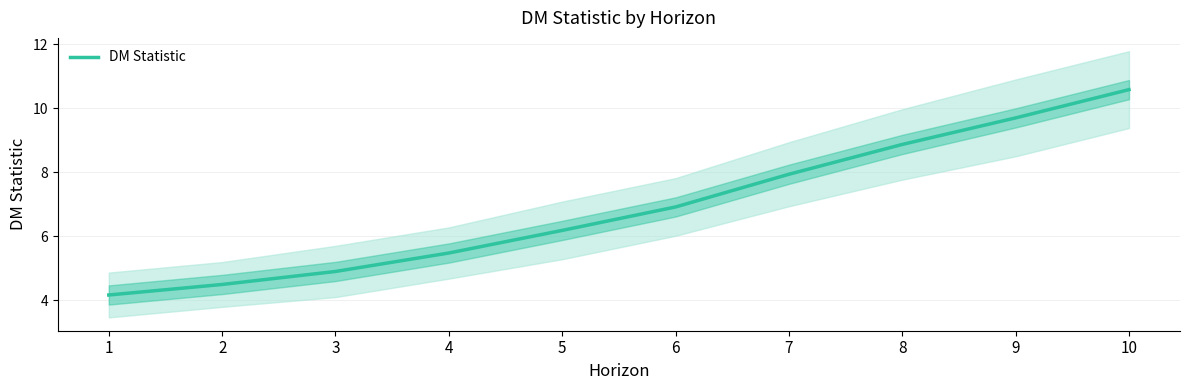

The value at 3 is 7.4. True or false?

False